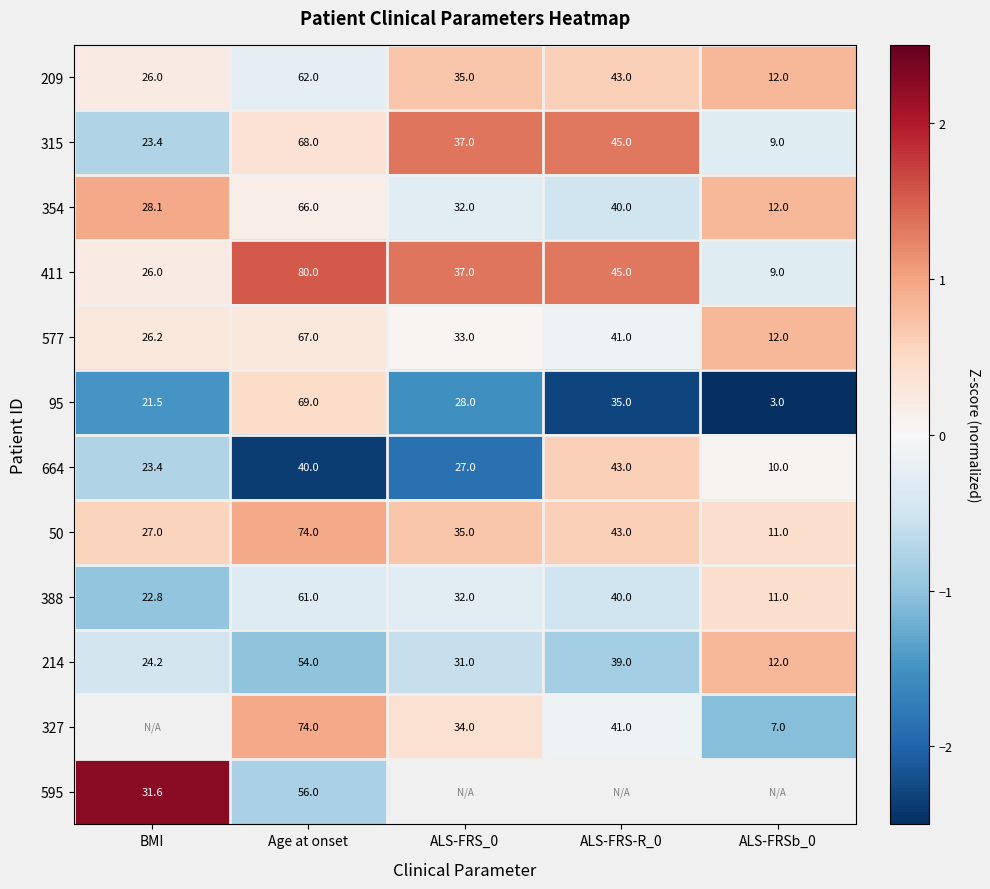

Where does the 209 series first go above 35?

Age at onset